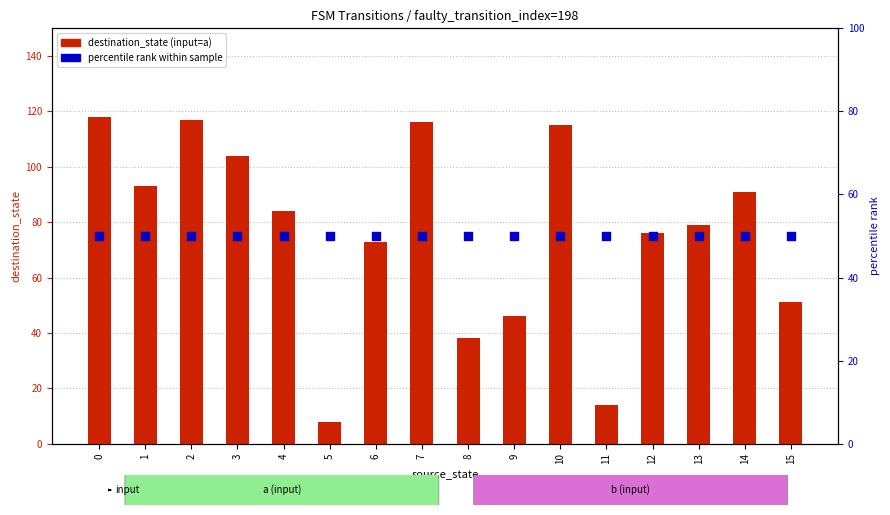

Is the value of percentile rank within the sample at 6 greater than the value of destination_state (a) at 10?

No